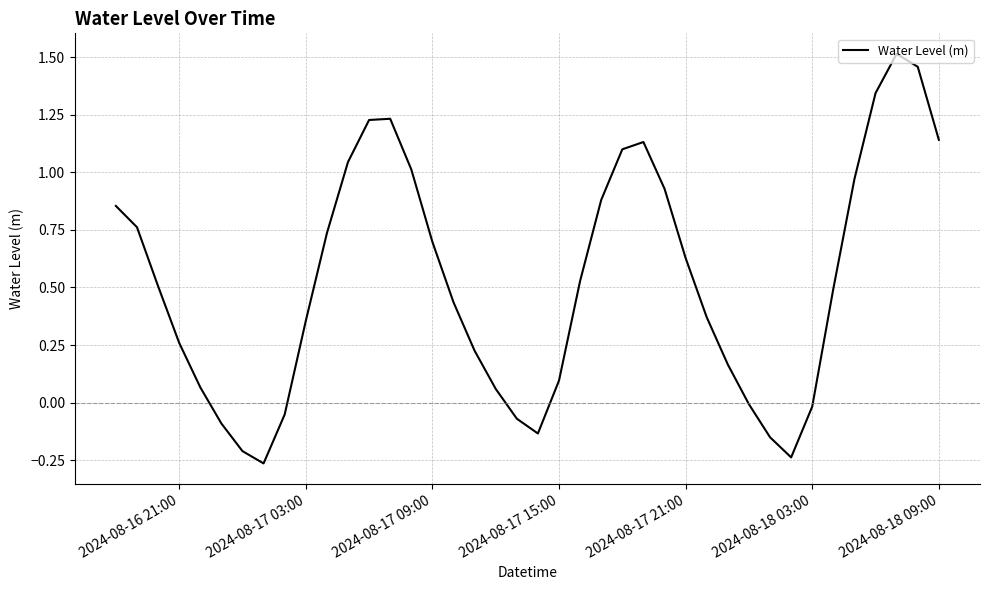

What is the difference between the maximum and minimum values?

1.8